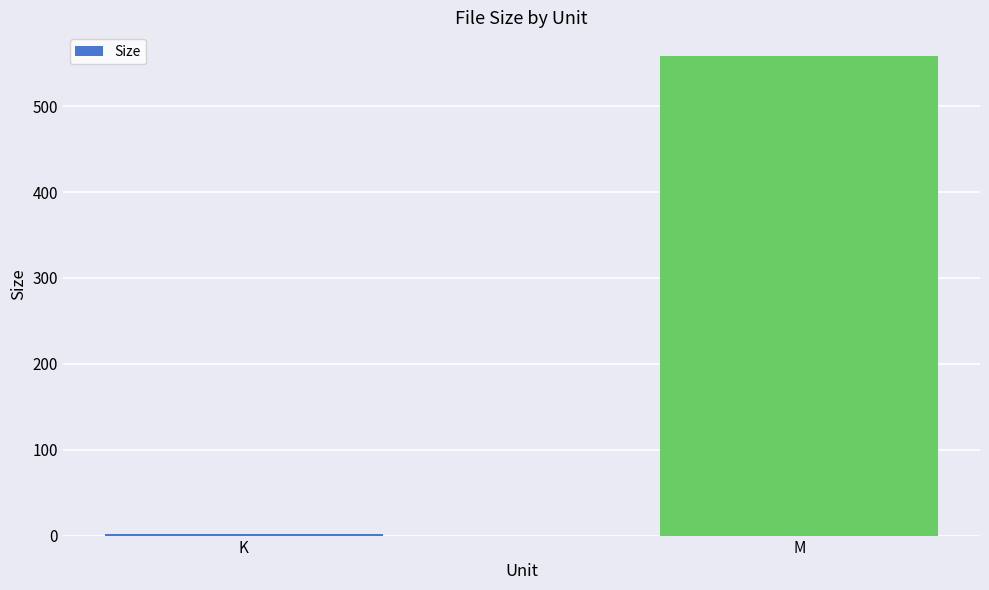

What is the sum of the values at M and K?

559.6